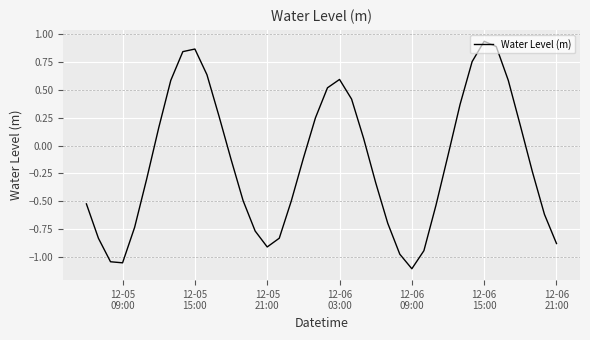

How many values exceed 0?

17